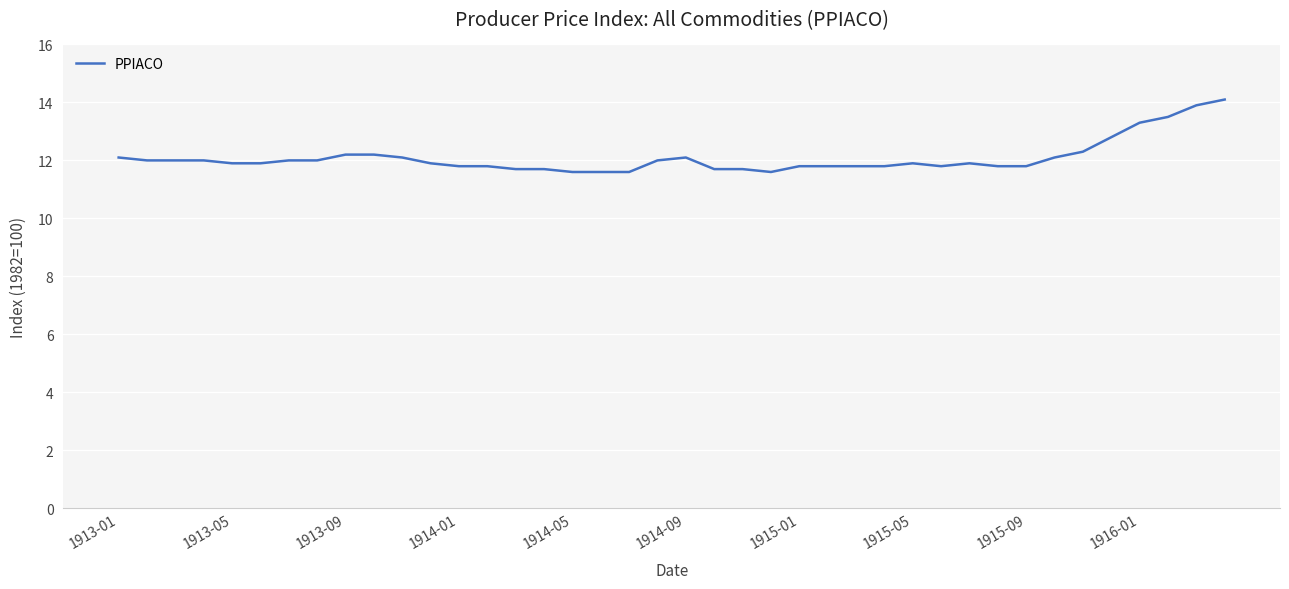

What is the minimum value shown in the chart?

11.6